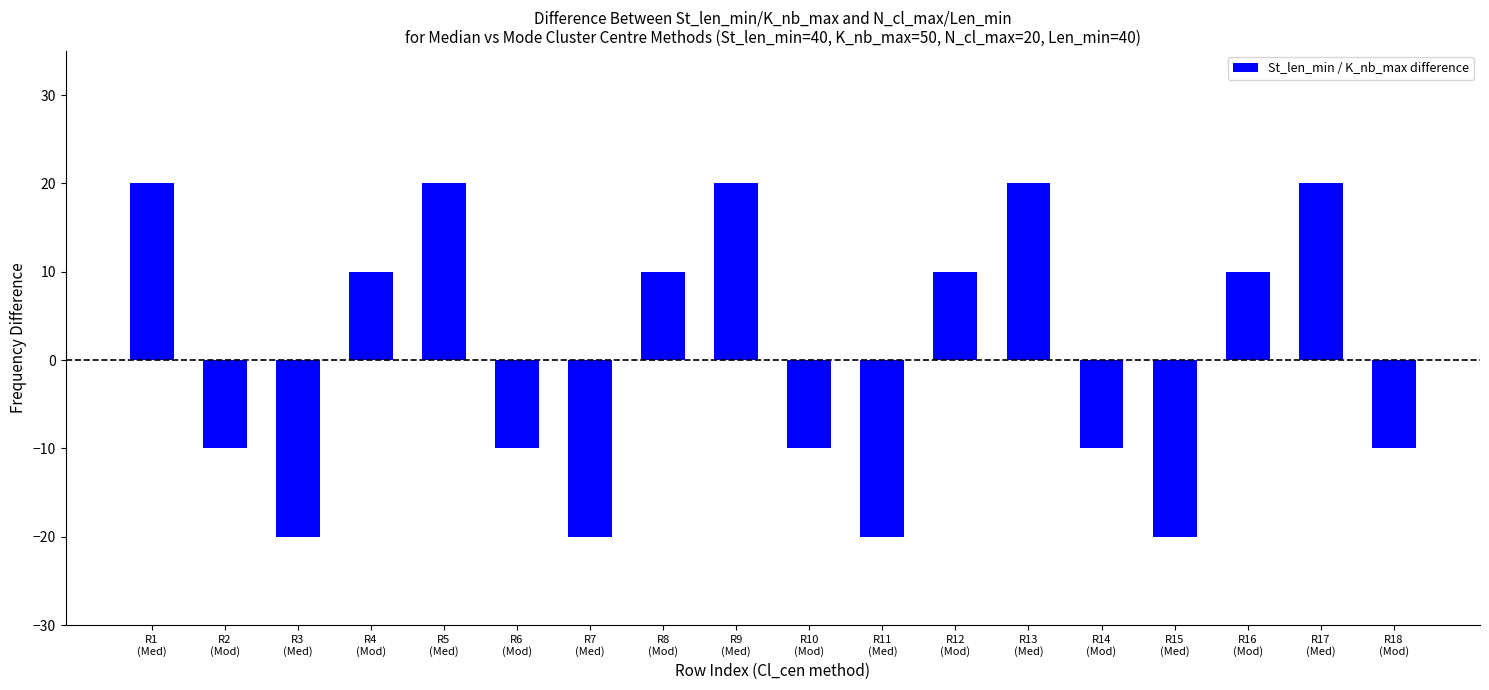

What is the smallest value displayed?

-20